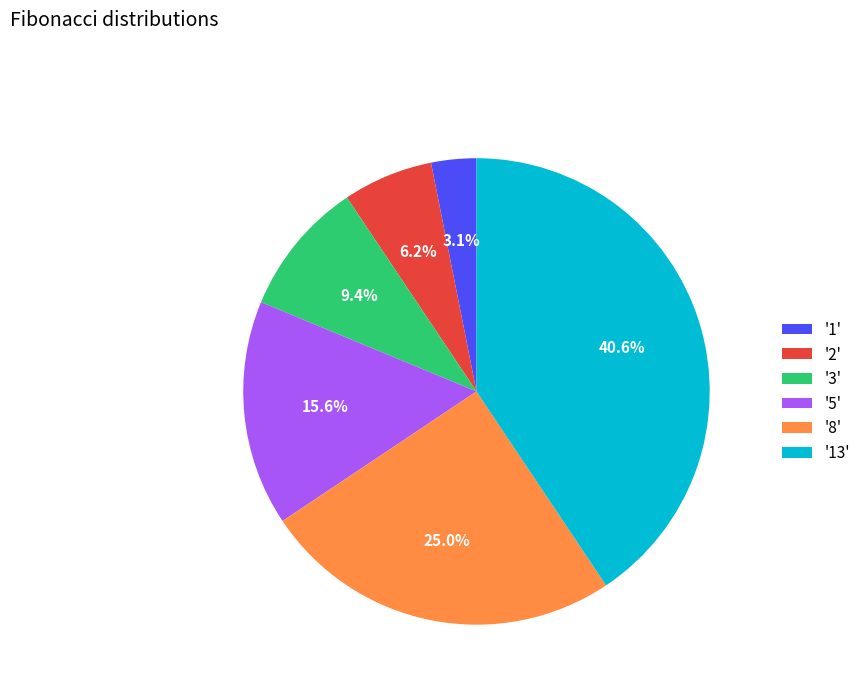

Rank the categories by value from lowest to highest.

'1', '2', '3', '5', '8', '13'